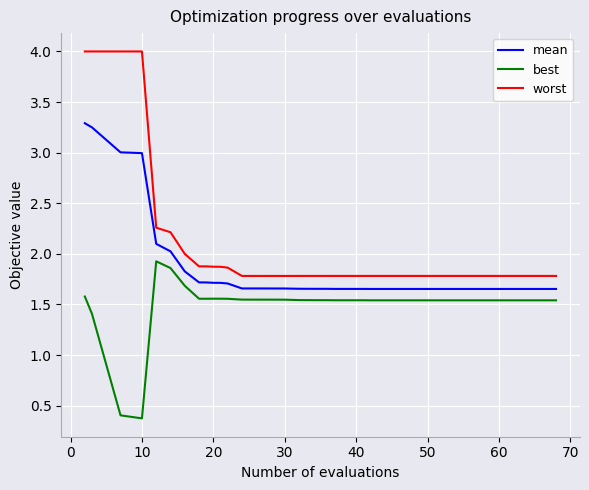

What is the average value of the worst series?

2.0